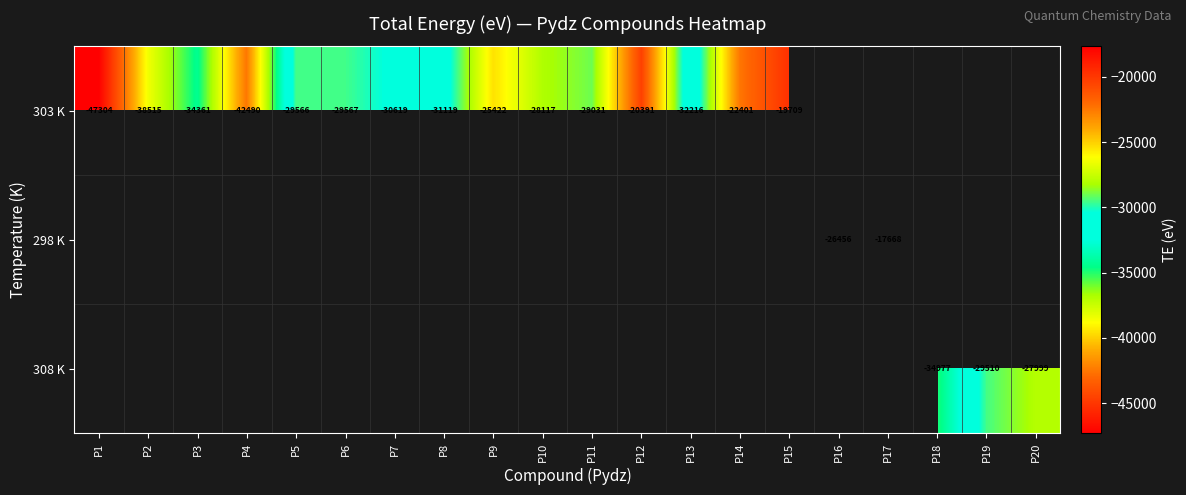

Which category has the lowest value across all series?

P1